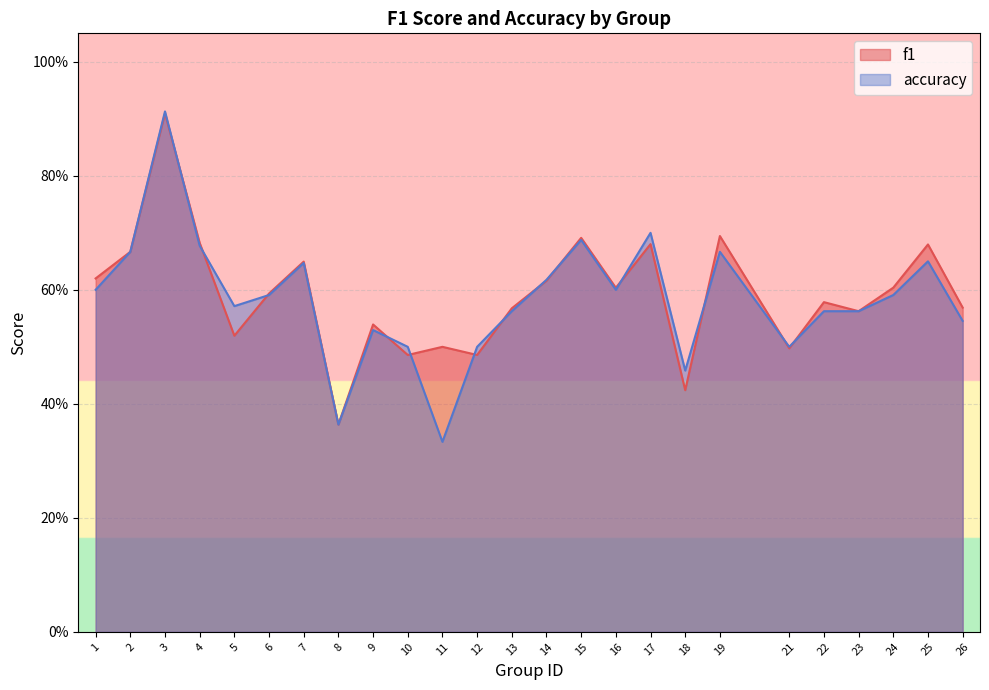

List the labels in order of accuracy value, smallest first.

11, 8, 18, 10, 12, 21, 9, 26, 13, 22, 23, 5, 6, 24, 1, 16, 14, 7, 25, 2, 19, 4, 15, 17, 3